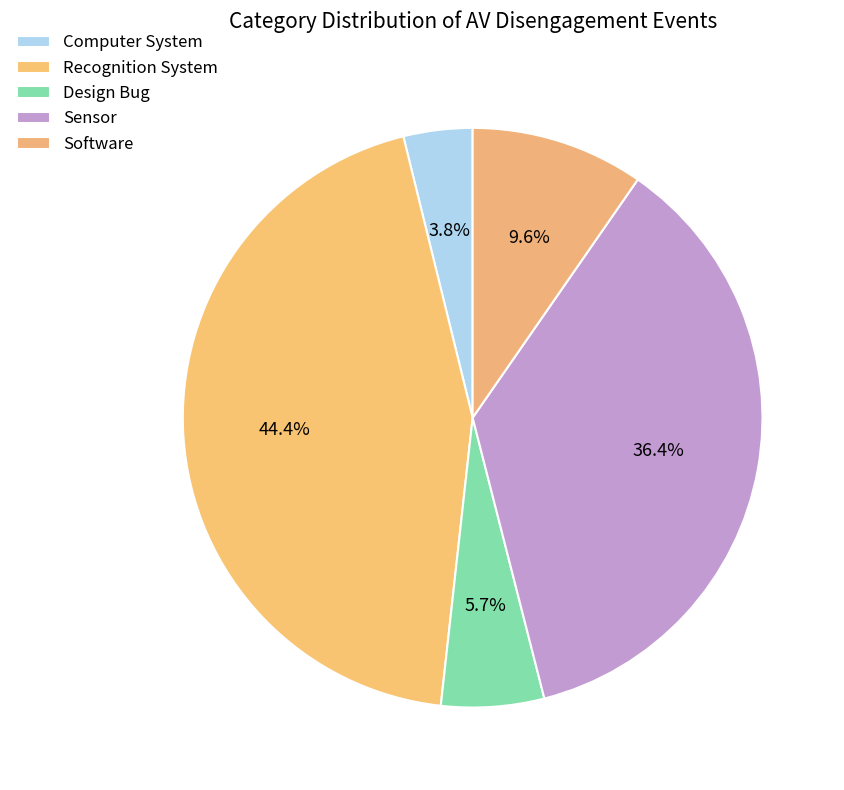

How many segments does this pie chart have?

5